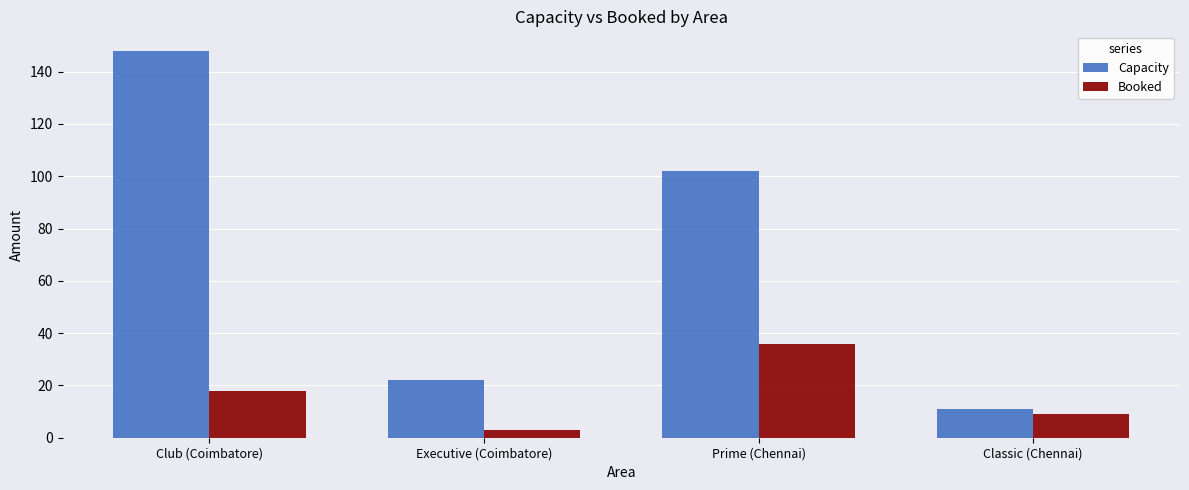

At which label does Capacity reach its minimum?

Classic (Chennai)